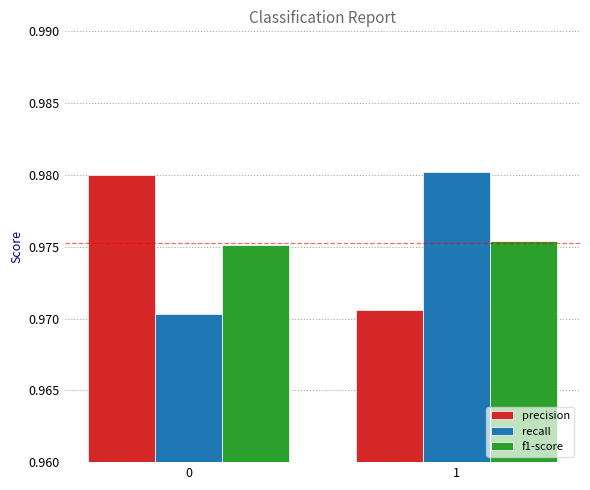

The value of precision at 0 is 1.6. True or false?

False